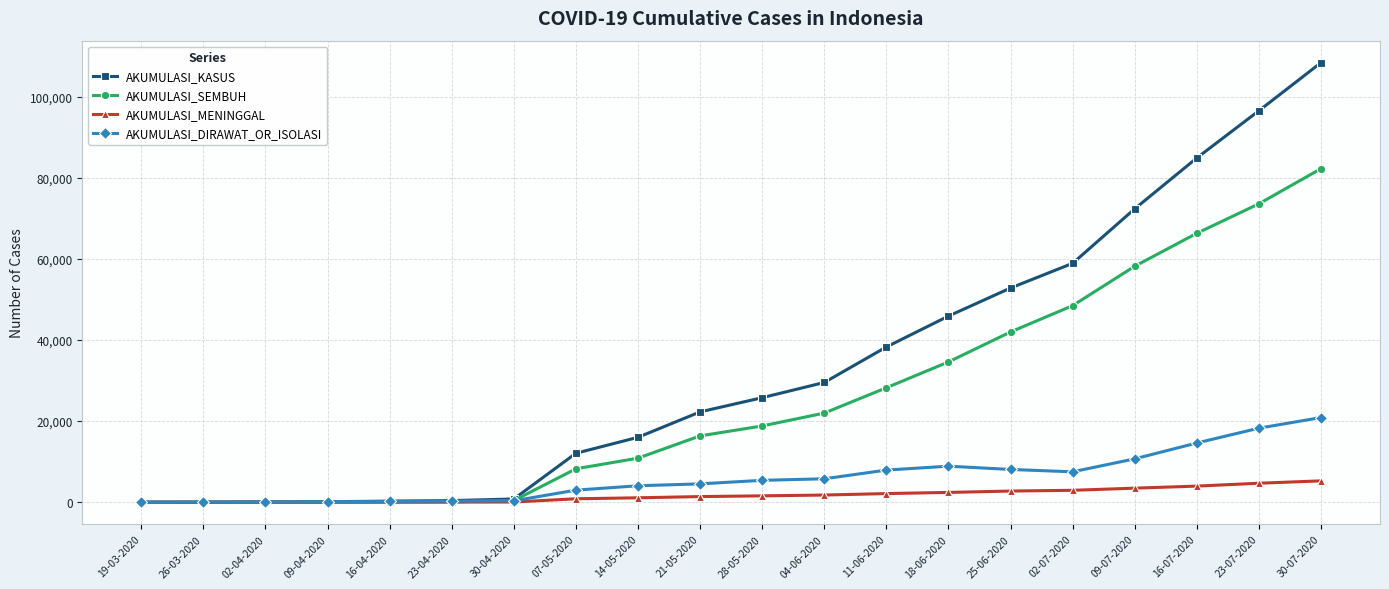

Which series has the largest total across all categories?

AKUMULASI_KASUS